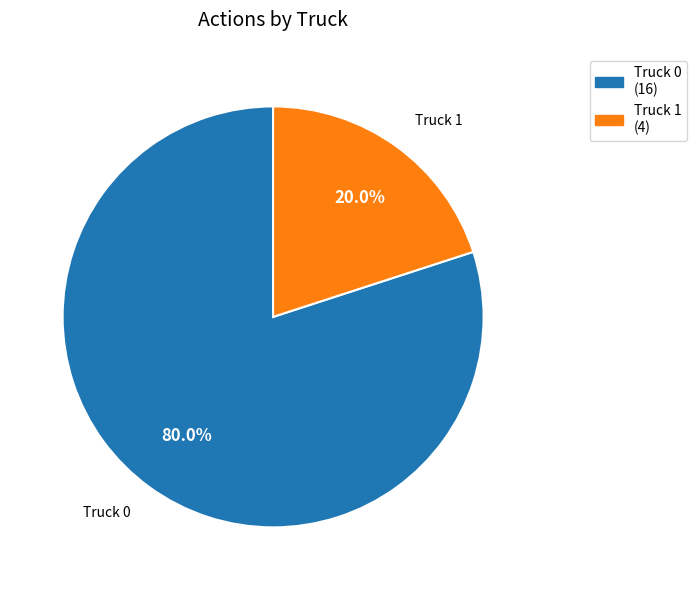

What is the largest slice in the pie chart?

Truck 0